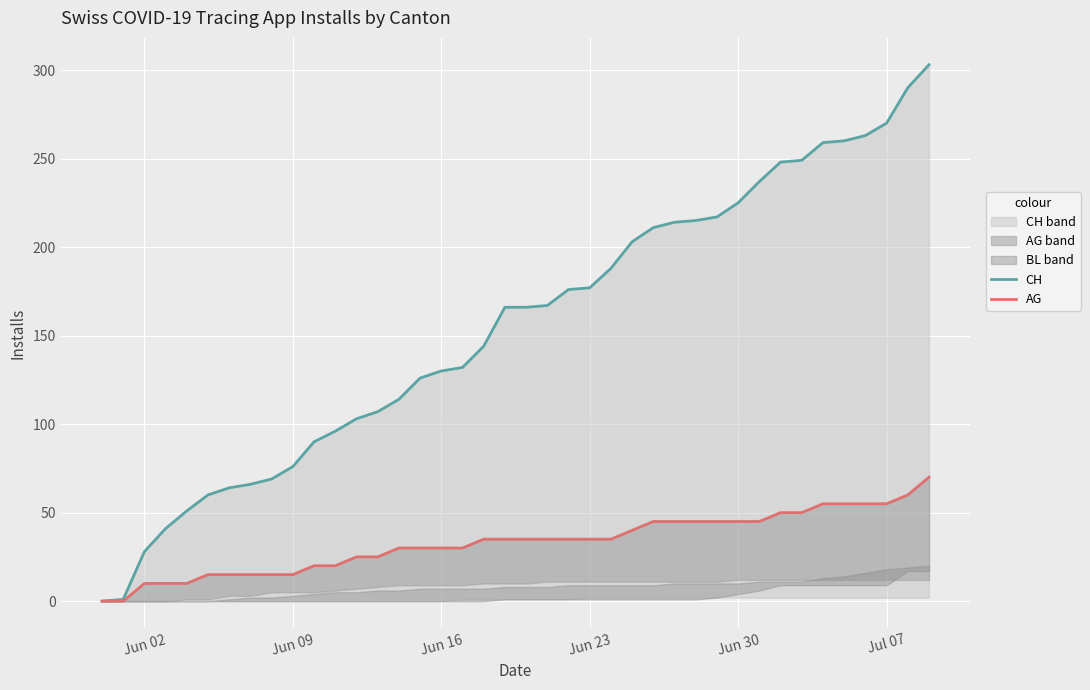

True or false: CH and AG cross at least once.

False